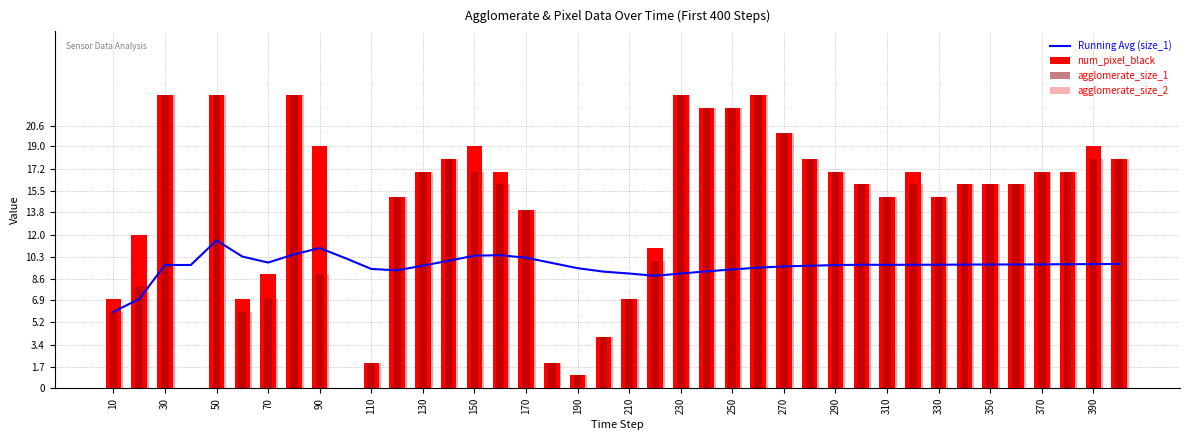

At how many categories does at least one series exceed 3?

40